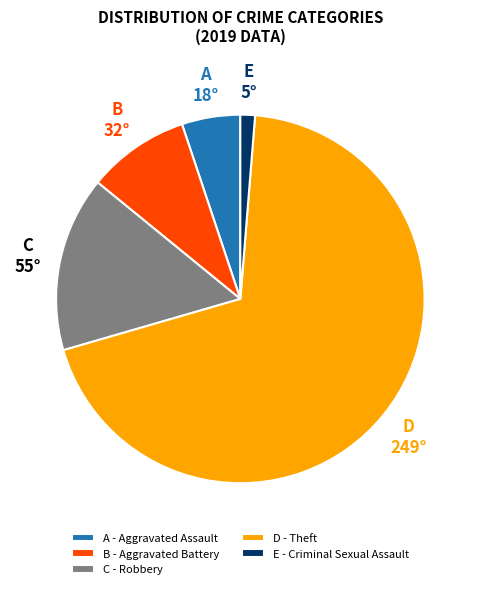

Which slice is the largest?

D - Theft